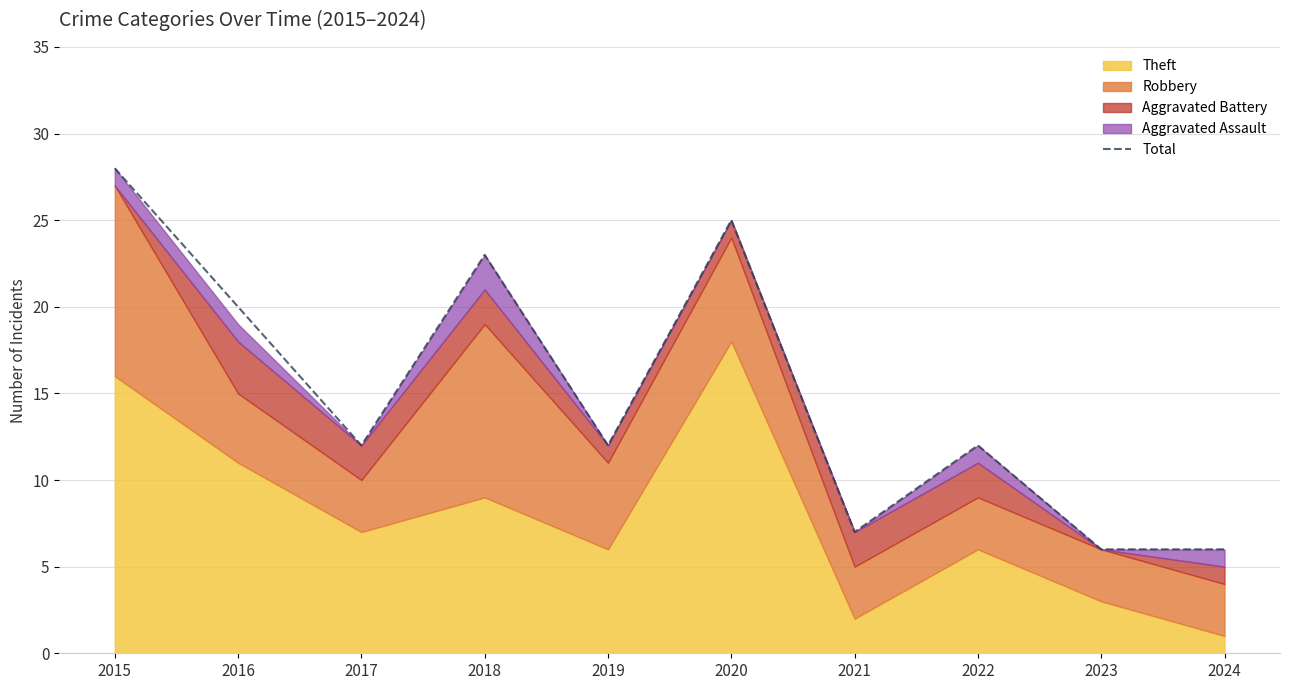

What is the sum of the values at 2020 and 2018?

48